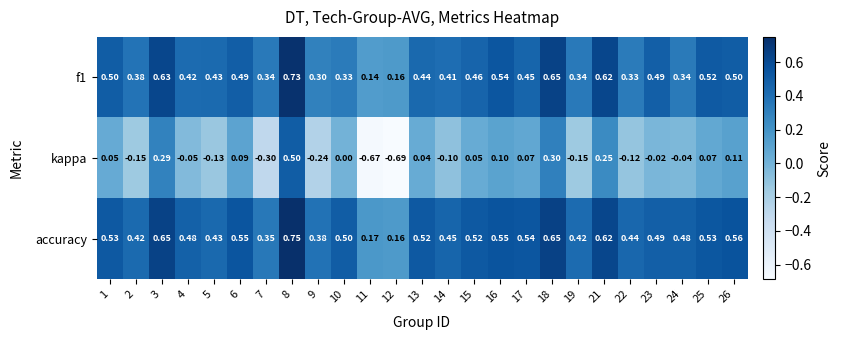

Which series changed the most between 8 and 26?

kappa